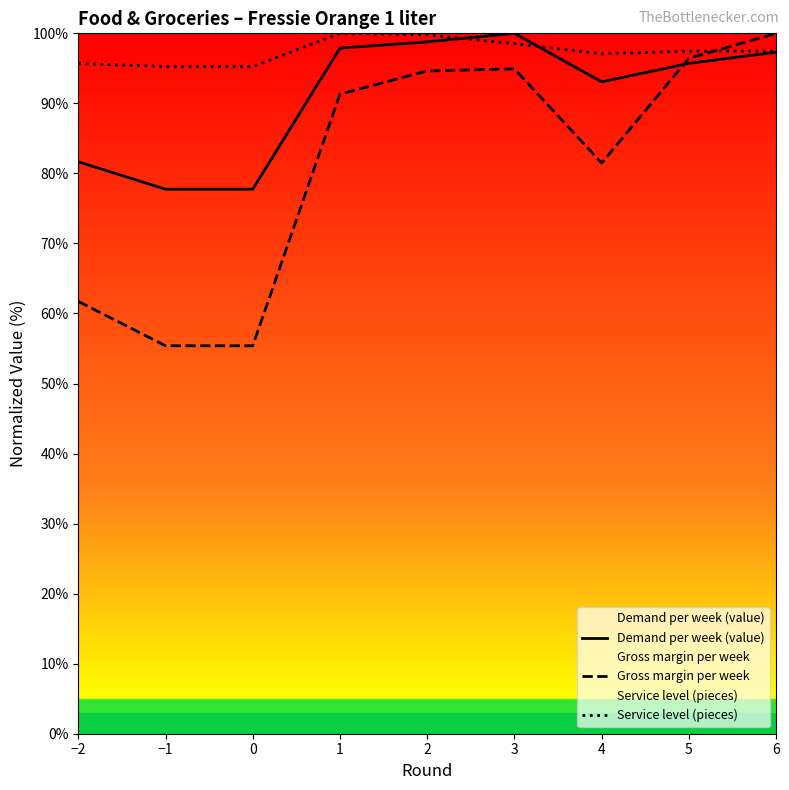

Between which two adjacent categories do Demand per week (value) and Service level (pieces) first intersect?

2 and 3